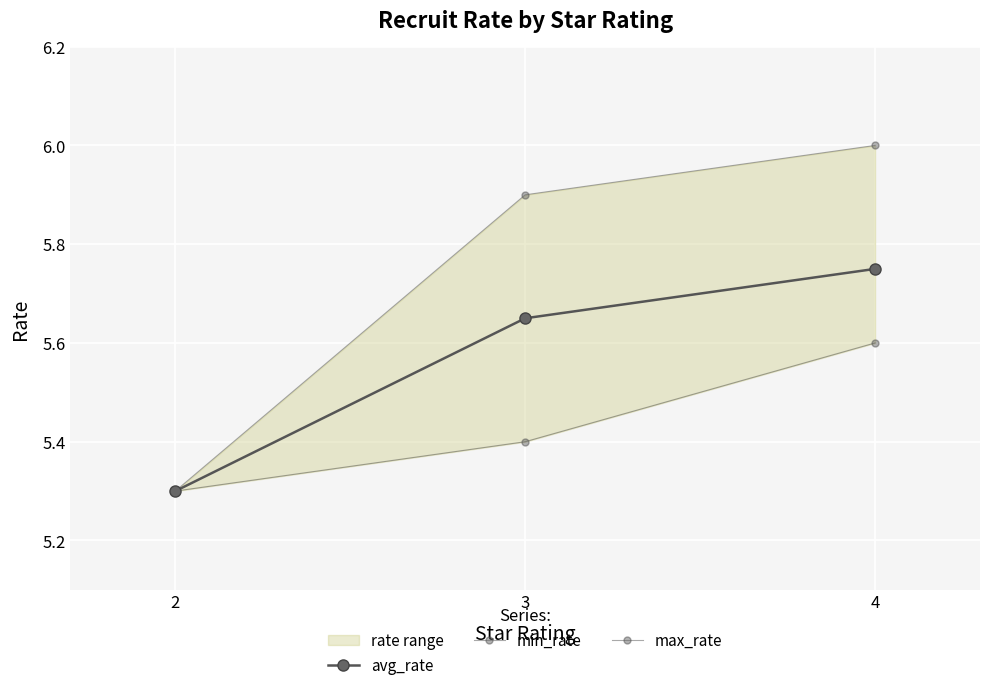

What is the difference between the maximum and second lowest values in the avg_rate series?

0.1